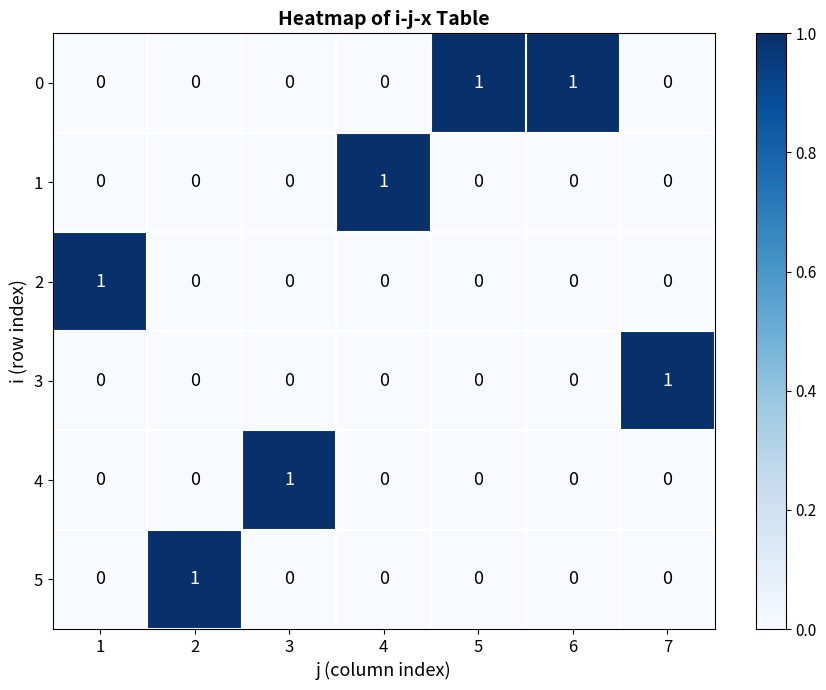

Count the number of data series in this chart.

6